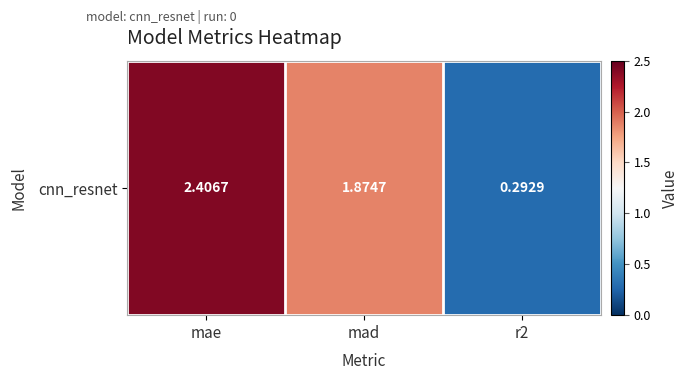

What is the difference between the values at mae and r2?

2.1